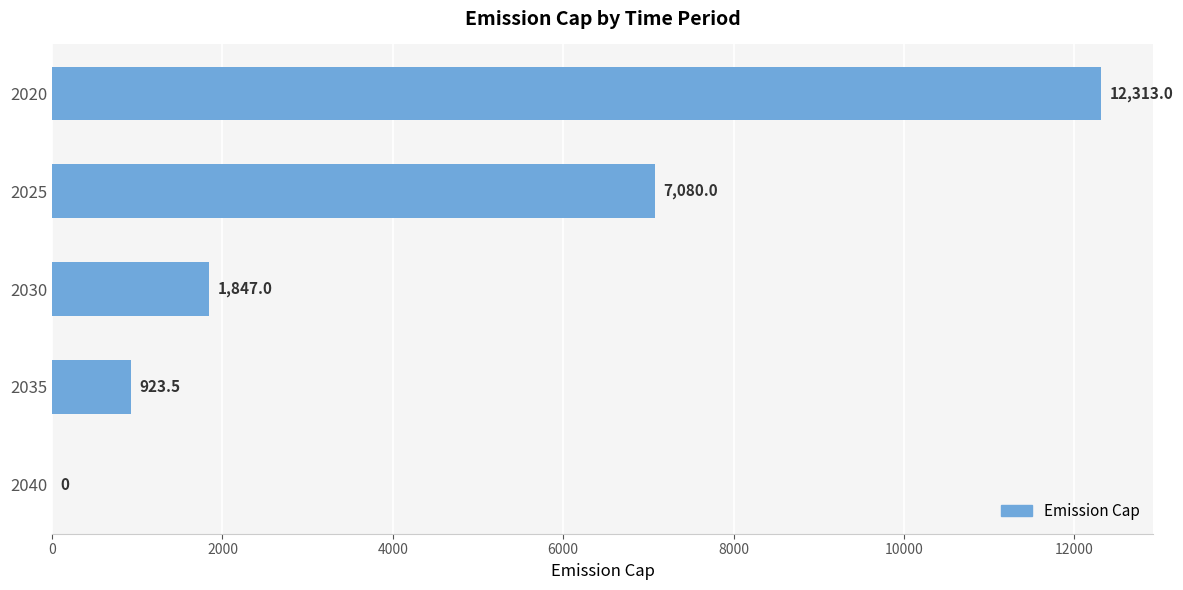

What value does the data have at 2020?

12313.0